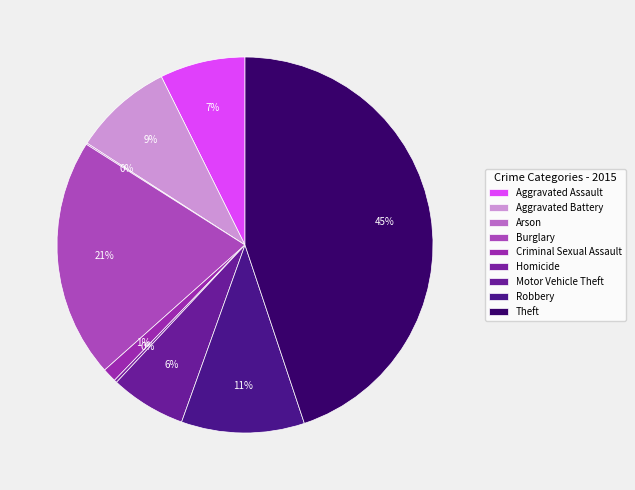

How much of the chart is everything except Robbery?

89.4%